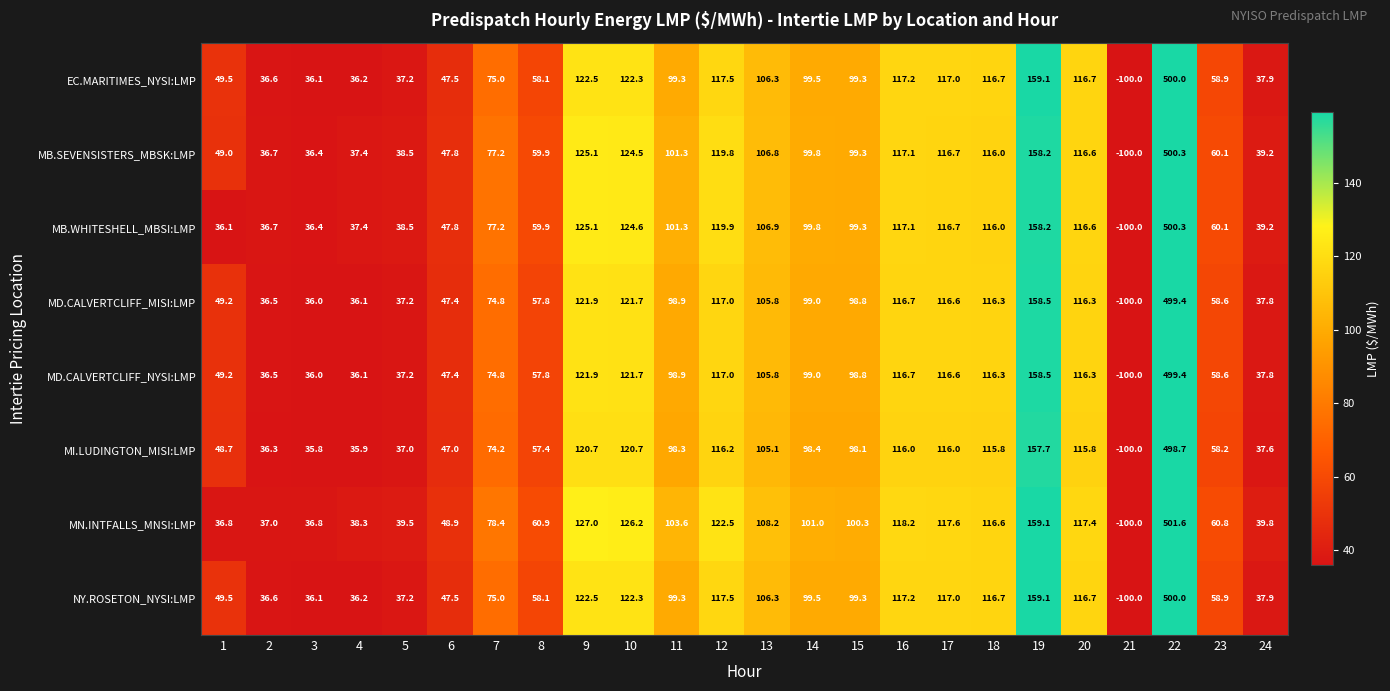

What is the average value of the NY.ROSETON_NYSI:LMP series?

94.4